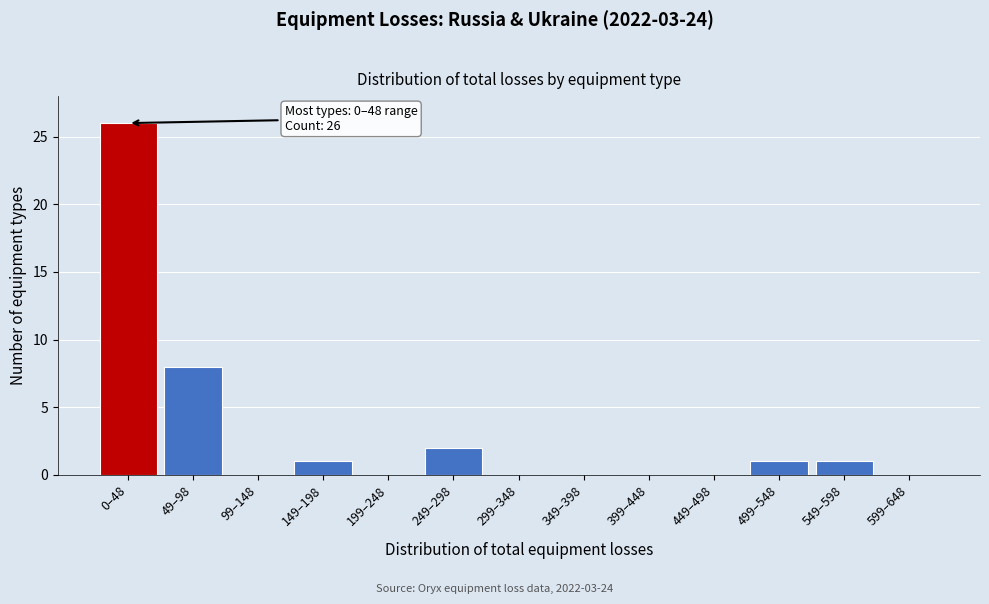

Reading left to right, what are all the values shown in this chart?

0–48=26	49–98=8	99–148=0	149–198=1	199–248=0	249–298=2	299–348=0	349–398=0	399–448=0	449–498=0	499–548=1	549–598=1	599–648=0